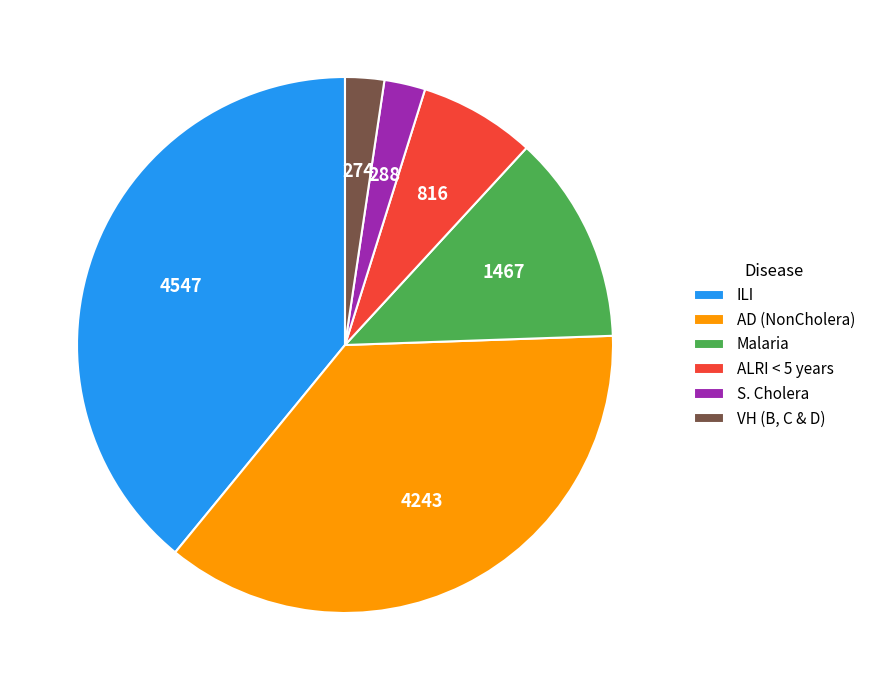

Is the sum of Malaria and AD (NonCholera) greater than half?

No